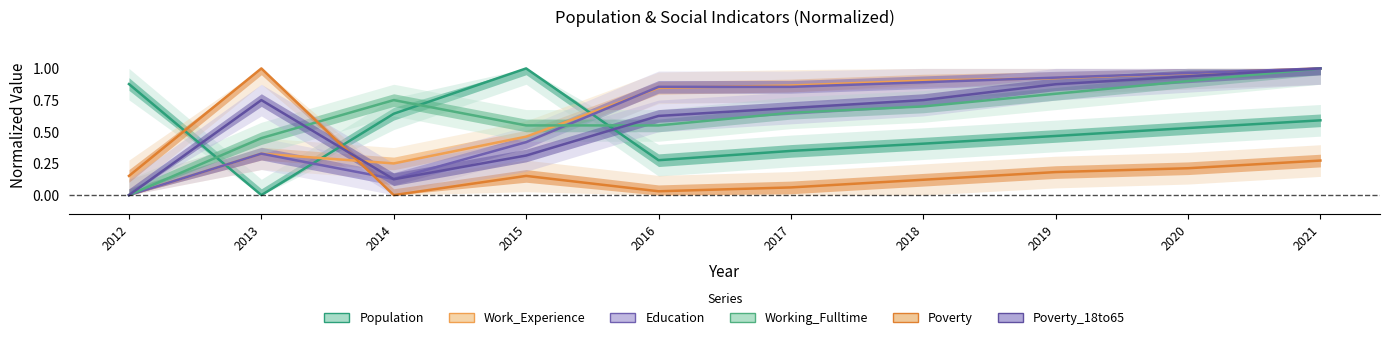

Which series ends up on top after the final intersection of Working_Fulltime and Poverty?

Working_Fulltime